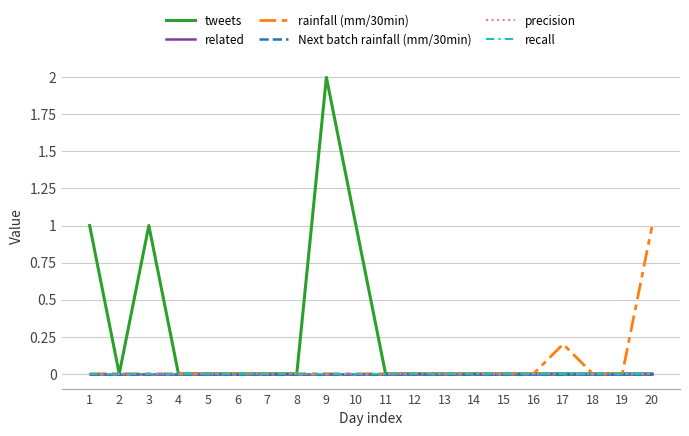

Is this an area chart (filled region under the line)?

No